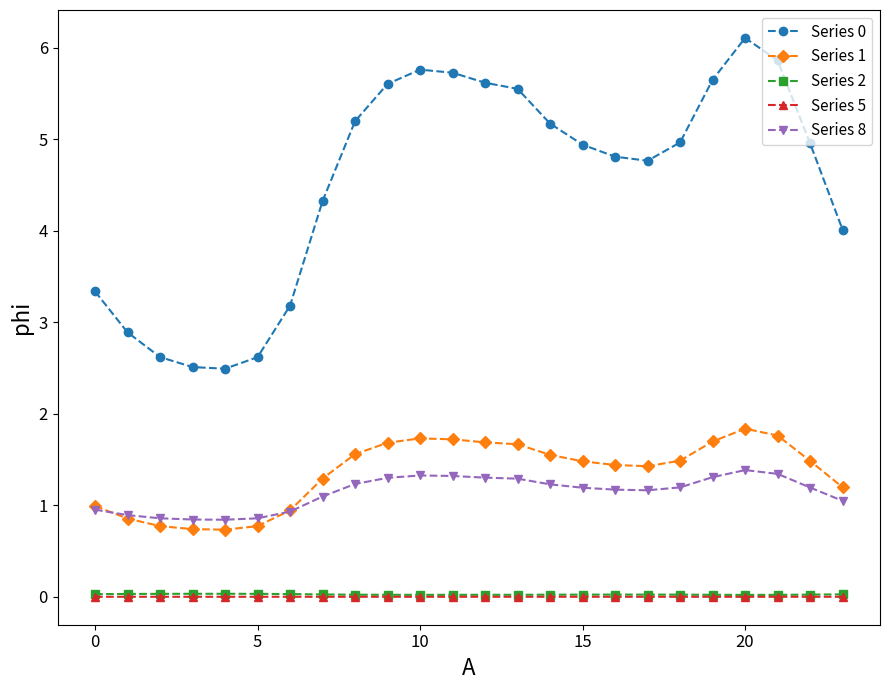

What is the value of the Series 0 point at the 10th from the left?

5.6